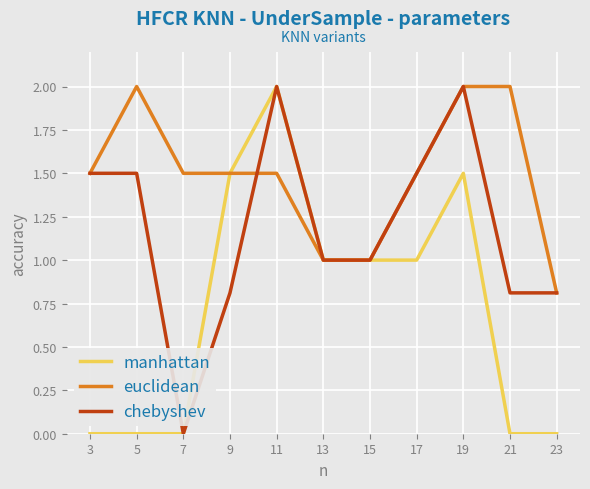

At which label does manhattan reach its peak?

11